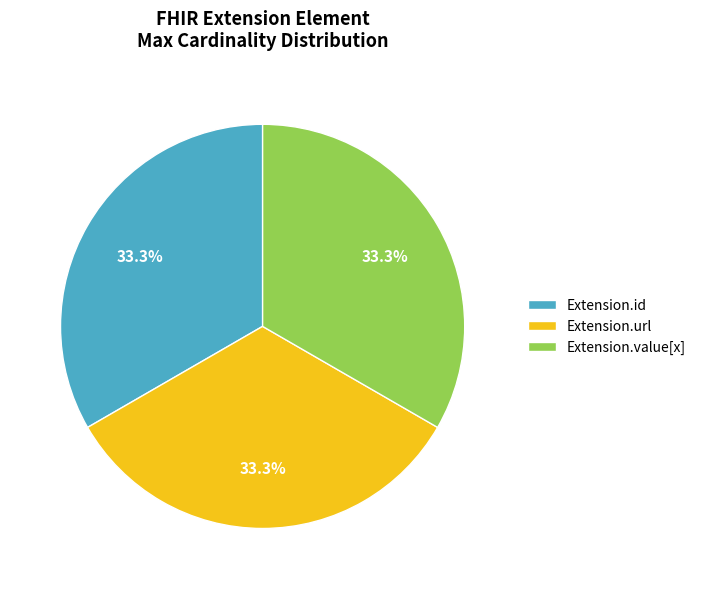

Is there any slice that represents more than half of the pie?

No